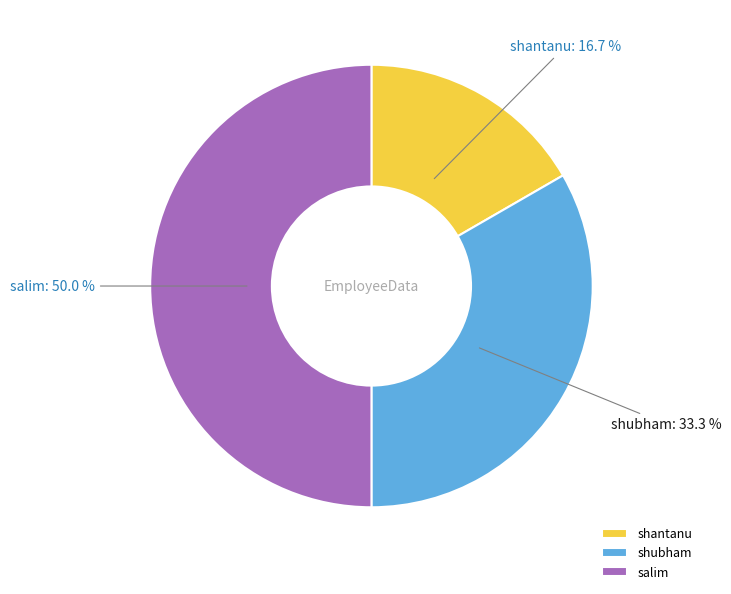

The salim slice represents 50% of the pie. True or false?

True